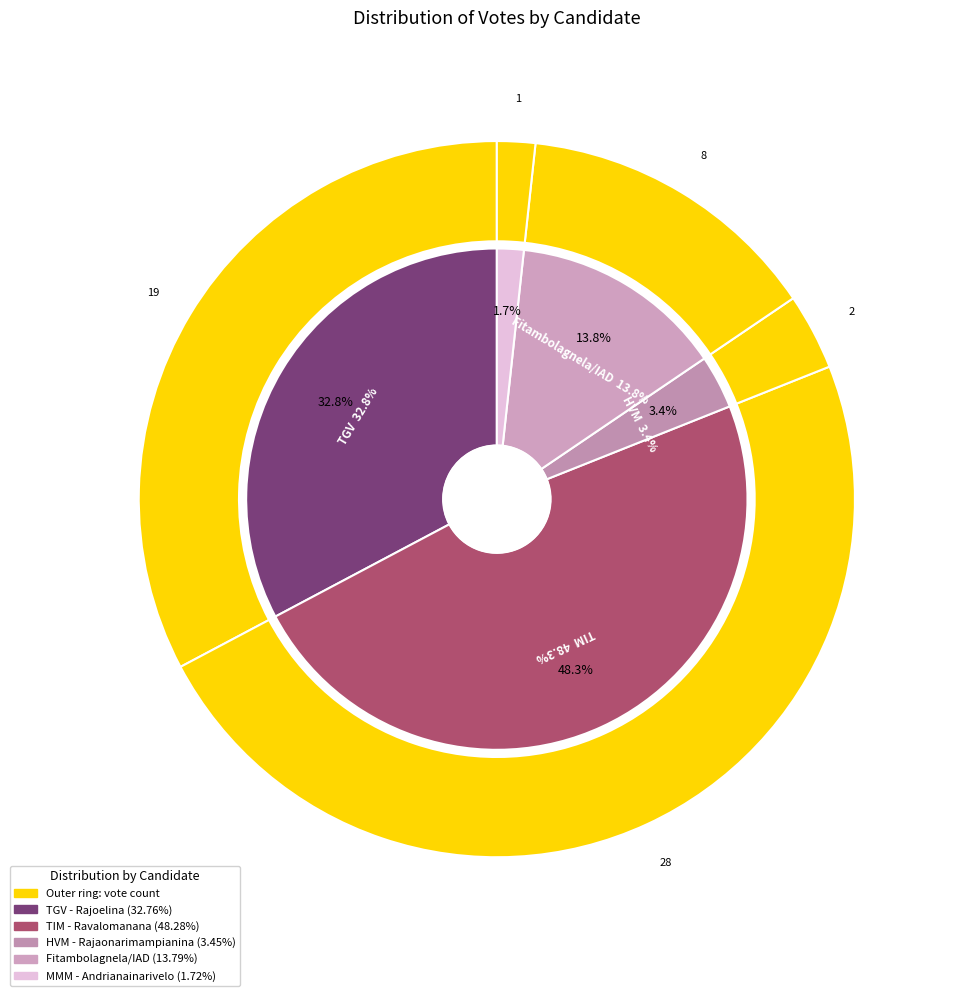

What percentage do Fitambolagnela/IAD (Randrianasoloniaiko) and TGV (Rajoelina) together represent?

46.6%